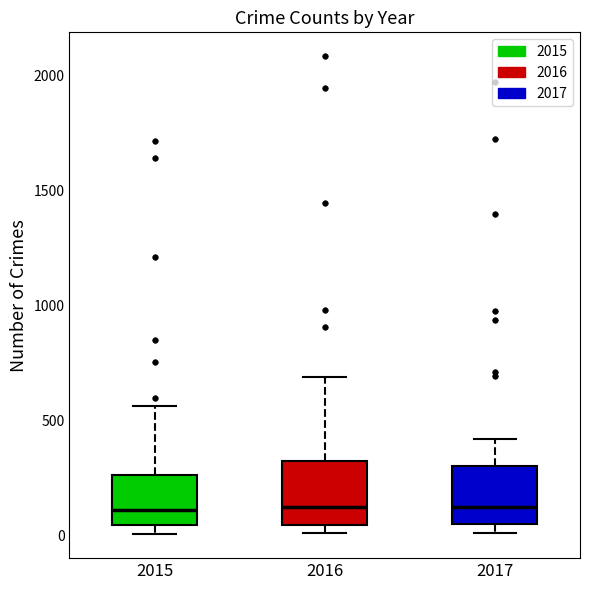

Where is the upper edge of the box at x = 2015 on the y-axis? The values are not printed on the chart, so give them approximately, as read against the axis.

250